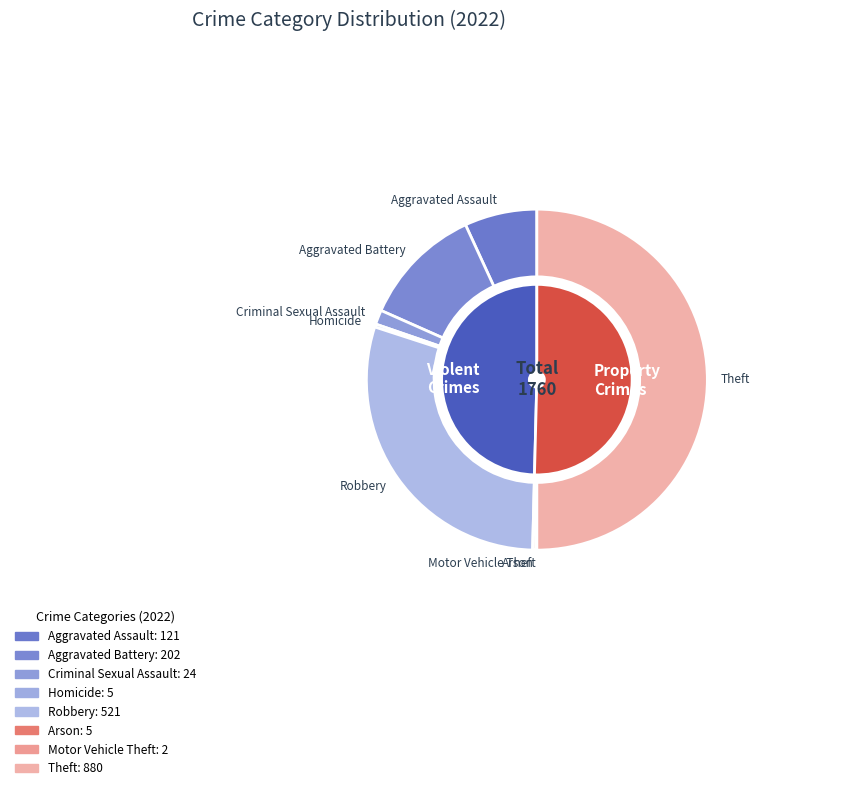

To the nearest percent, what is the difference between the Aggravated Assault and Aggravated Battery slice percentages?

5%